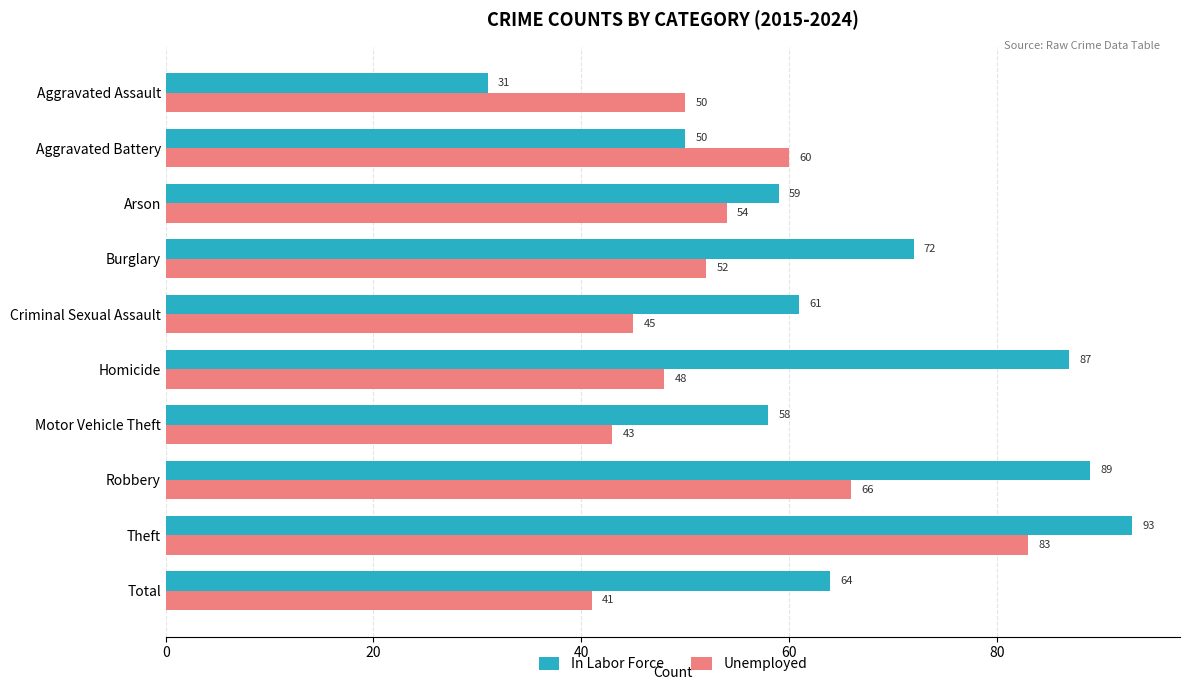

What is the highest value of the In Labor Force series?

93